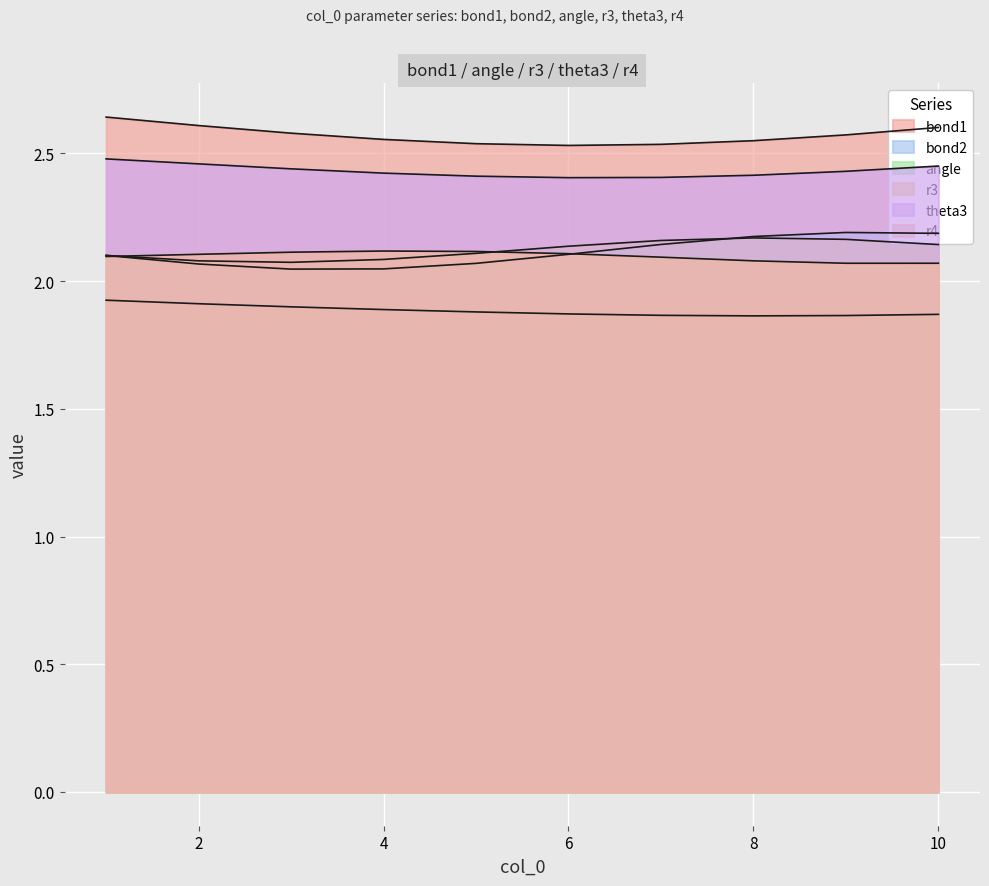

At which category does the chart reach its peak across all series?

1